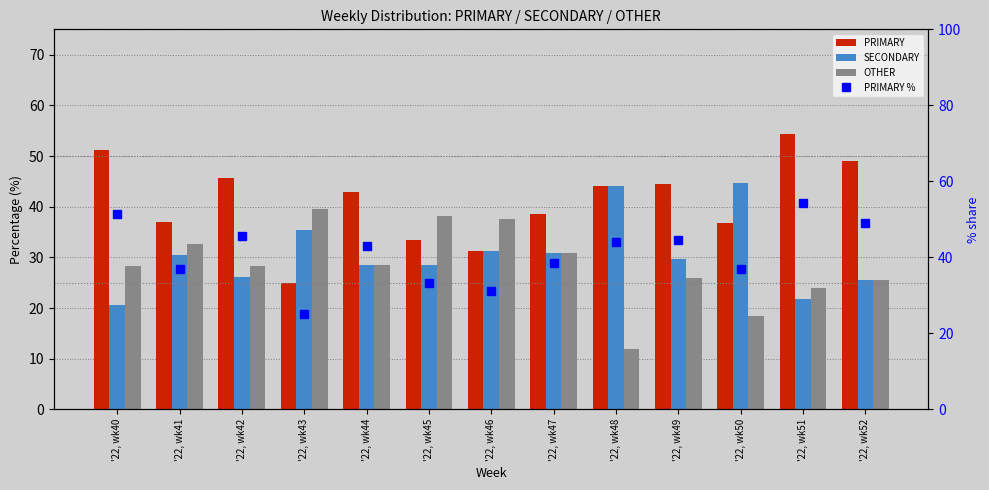

How many values in the PRIMARY % series exceed 42?

7